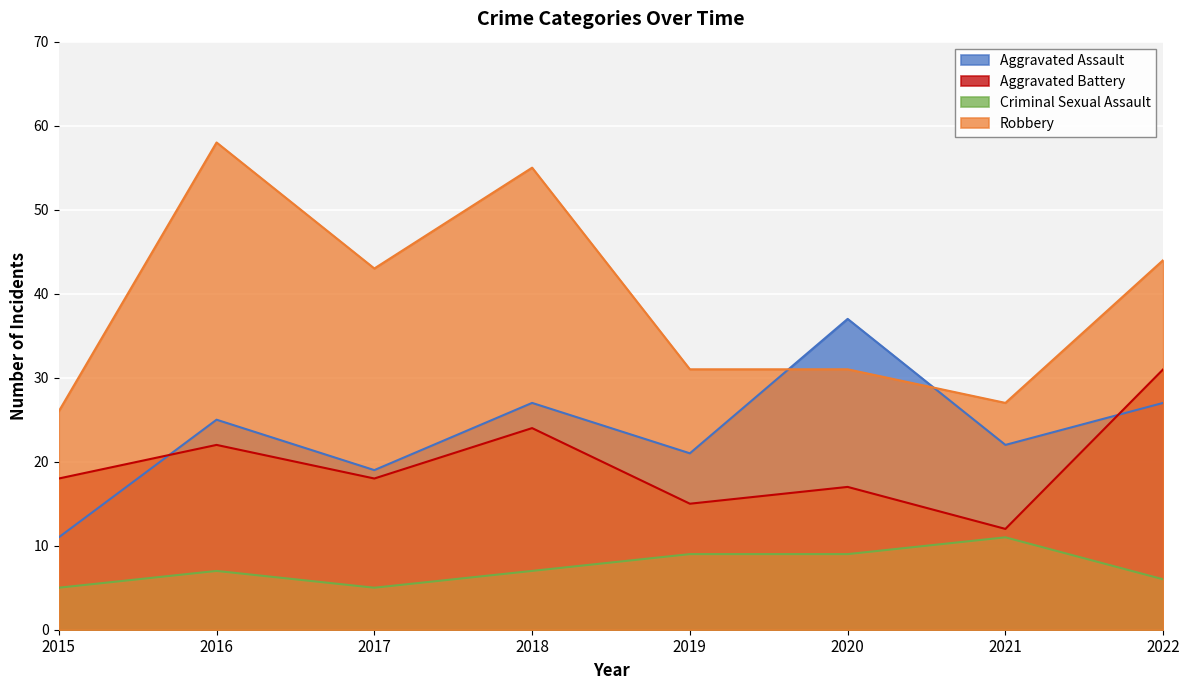

Where is the first local minimum for Aggravated Assault?

2017